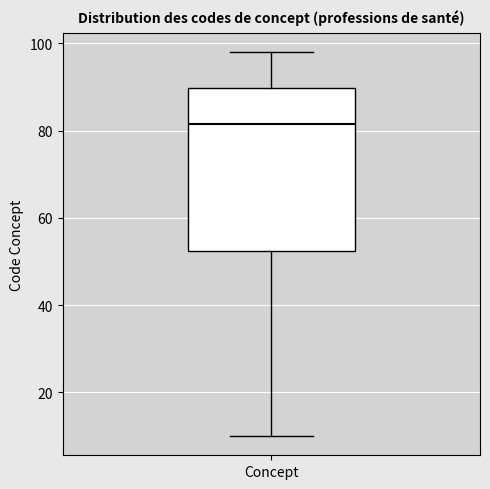

Where is the upper edge of the box for Concept on the y-axis? The values are not printed on the chart, so give them approximately, as read against the axis.

90